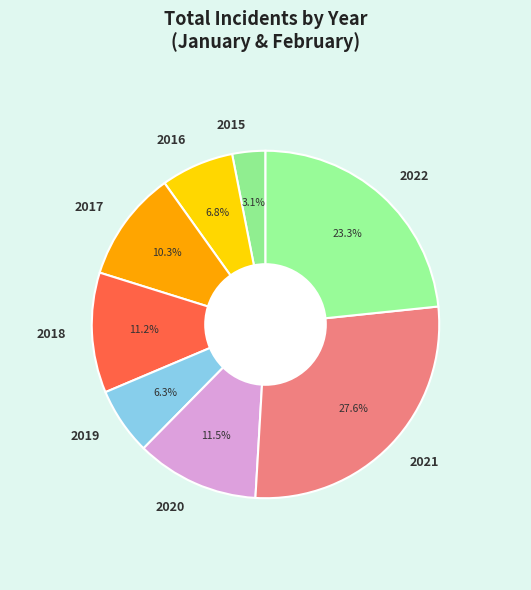

What is the largest slice in the pie chart?

2021